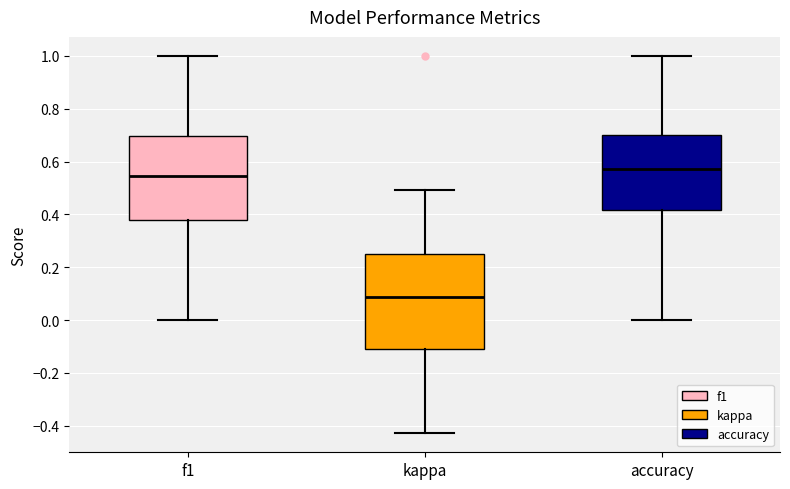

Comparing the boxes themselves (not the whiskers), which one is the tallest?

kappa